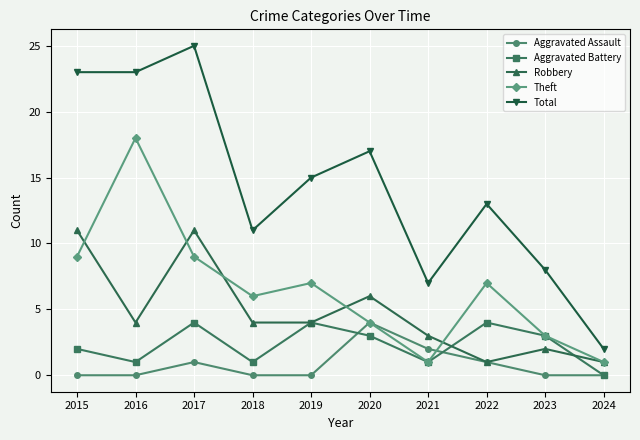

What is the spread (max minus min) of values at 2020?

14